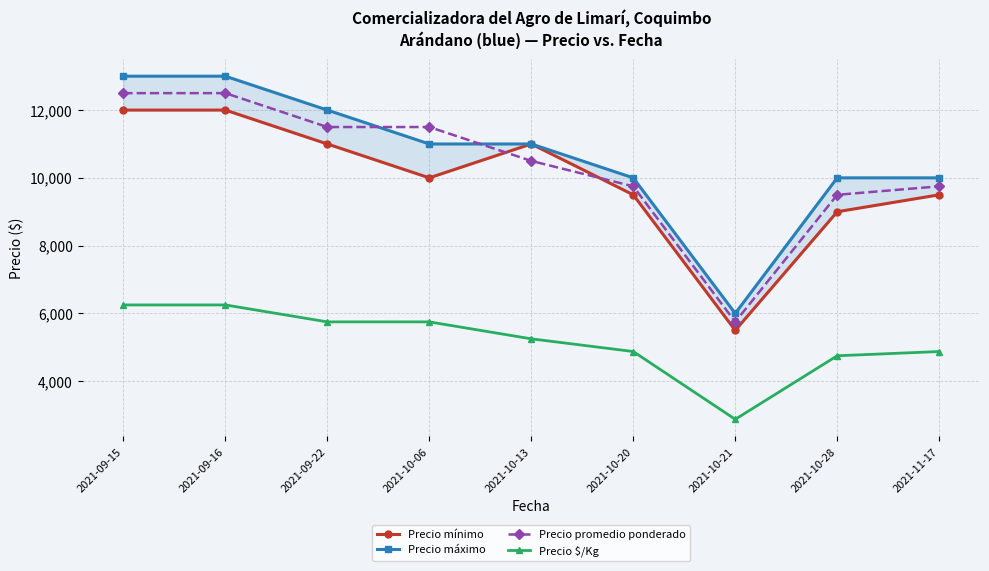

What is the average value of the Precio $/Kg series?

5181